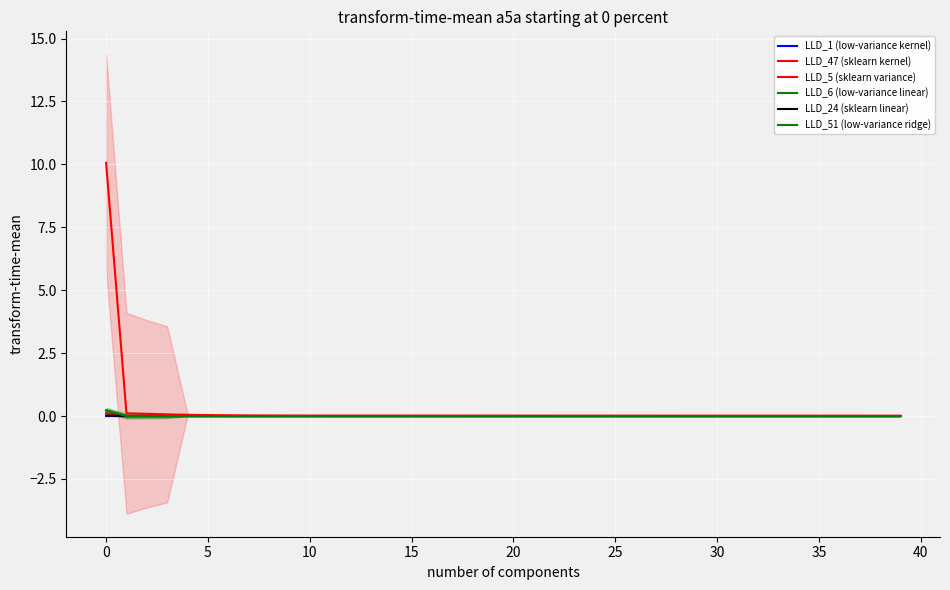

Which series has the largest total across all categories?

LLD_47 (sklearn kernel)